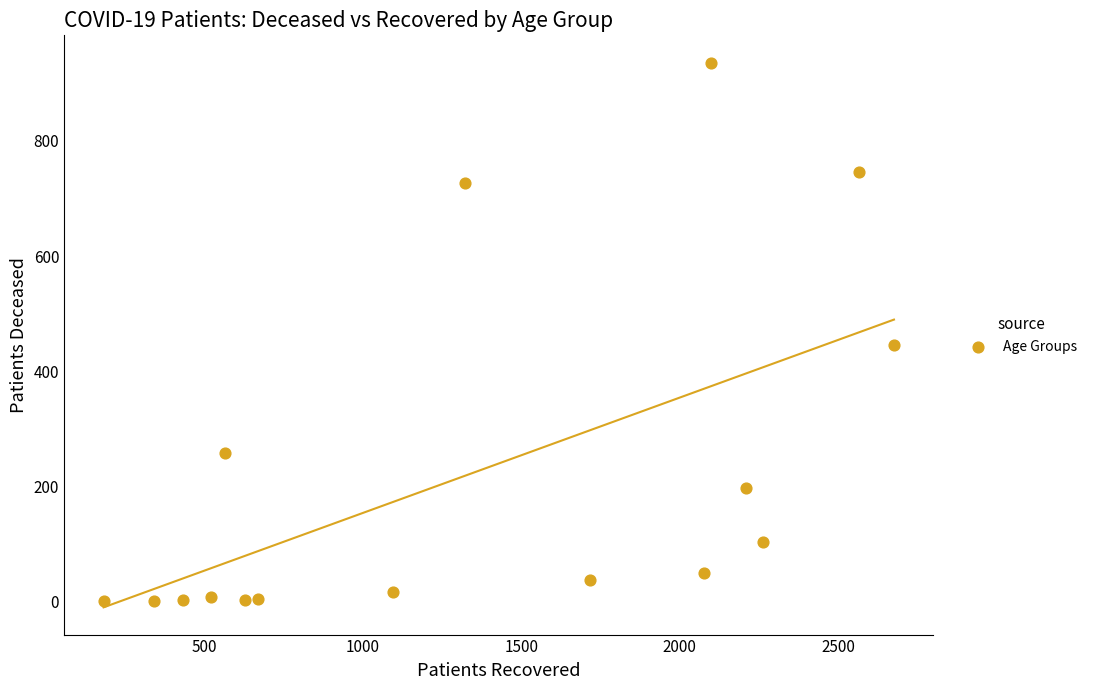

What Y value in the scatter plot is closest to 468?

446